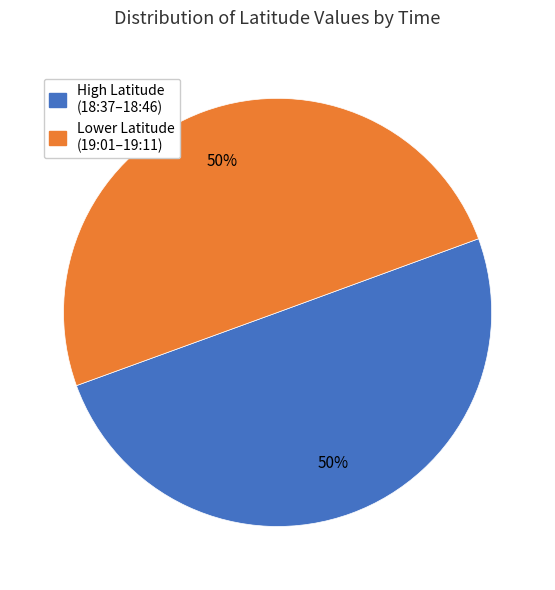

Is the sum of Lower Latitude (19:01–19:11) and High Latitude (18:37–18:46) greater than half?

Yes